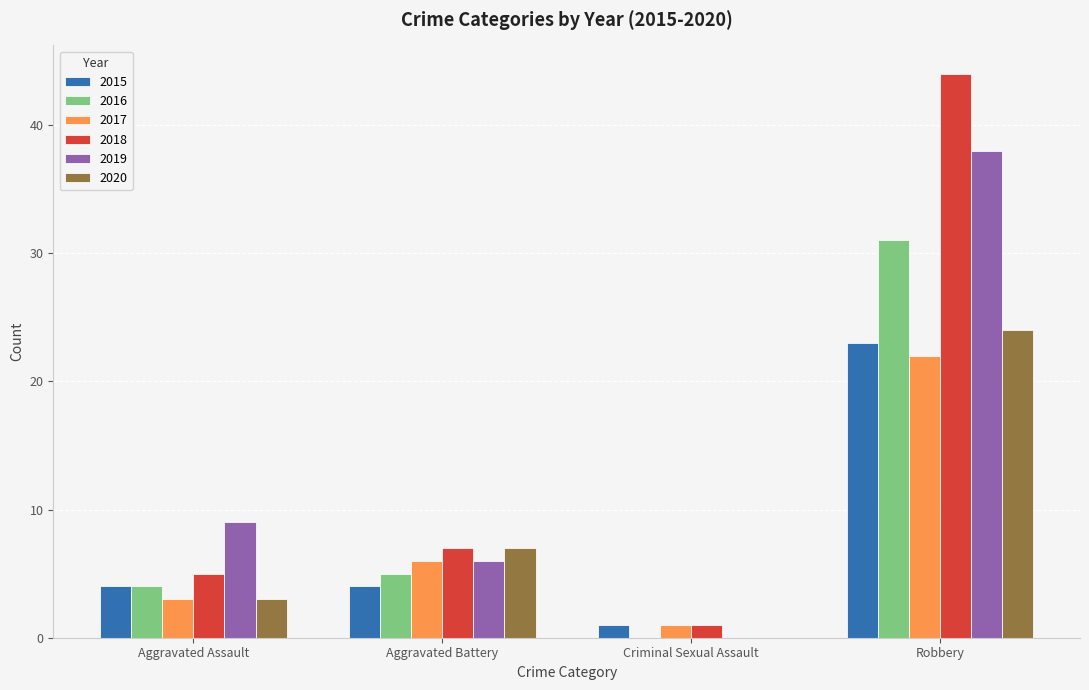

What is the maximum value for 2018?

44